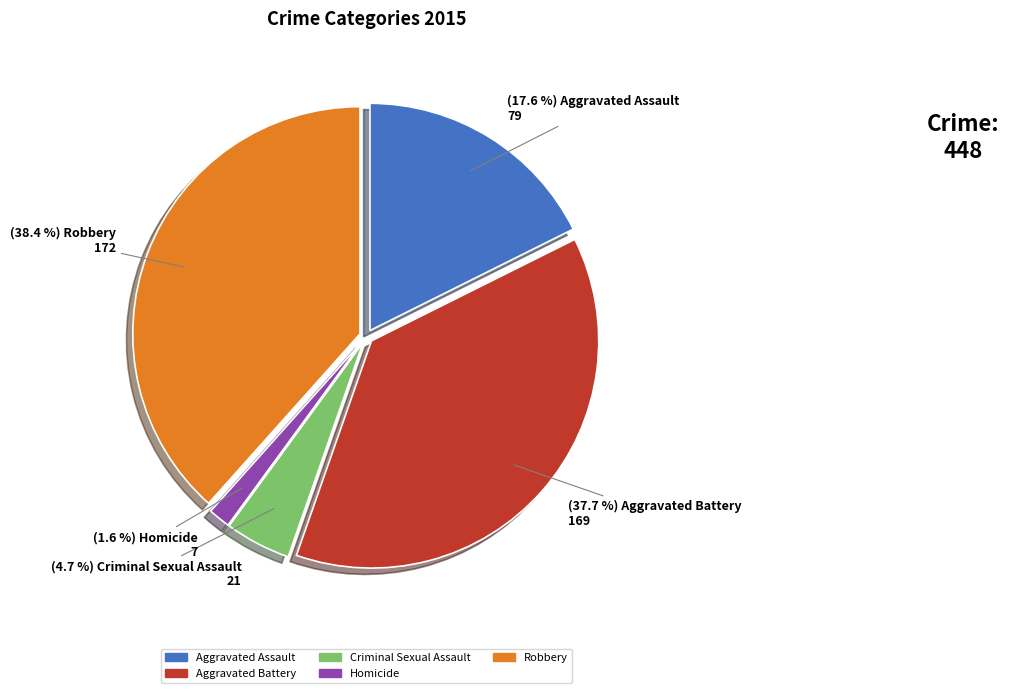

Is it true that Robbery is 49% of the pie?

False